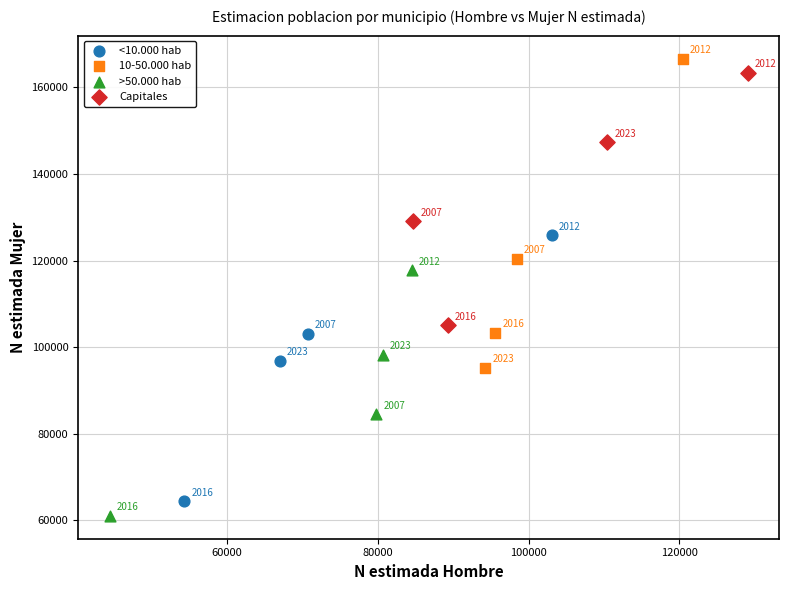

Which series reaches the maximum Y coordinate?

10-50.000 hab